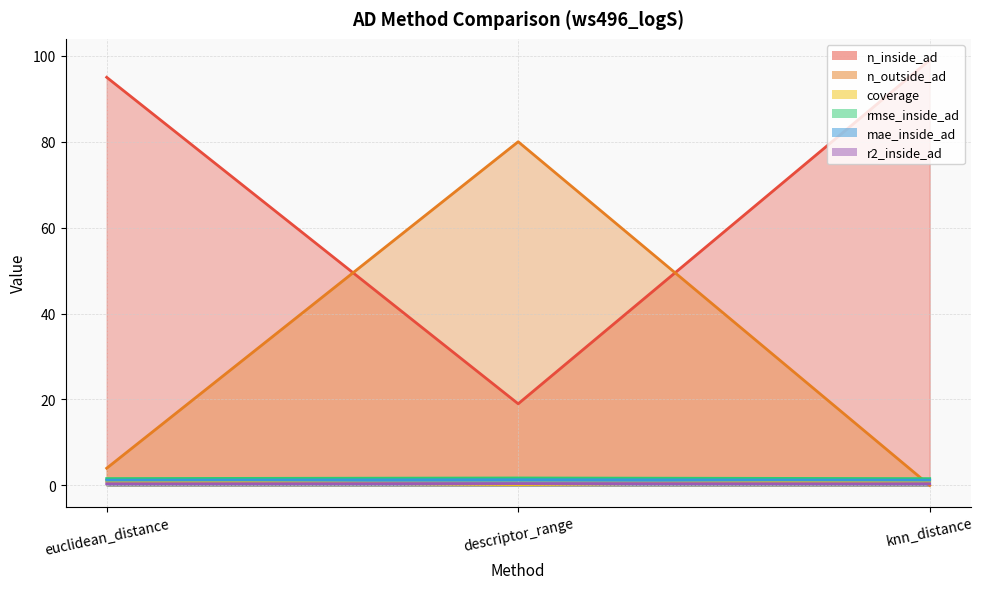

Reading left to right, what are all the values shown in this chart?

n_inside_ad: 95.0	19.0	99.0
n_outside_ad: 4.0	80.0	0.0
coverage: 1.0	0.2	1.0
rmse_inside_ad: 1.6	1.7	1.6
mae_inside_ad: 1.2	1.3	1.2
r2_inside_ad: 0.4	0.4	0.4